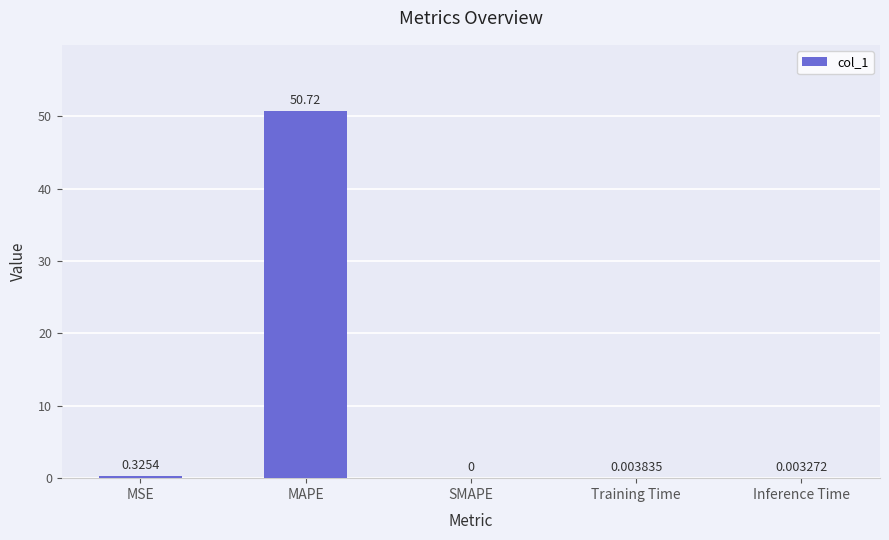

The chart shows a value of 0.0 at Training Time. True or false?

True